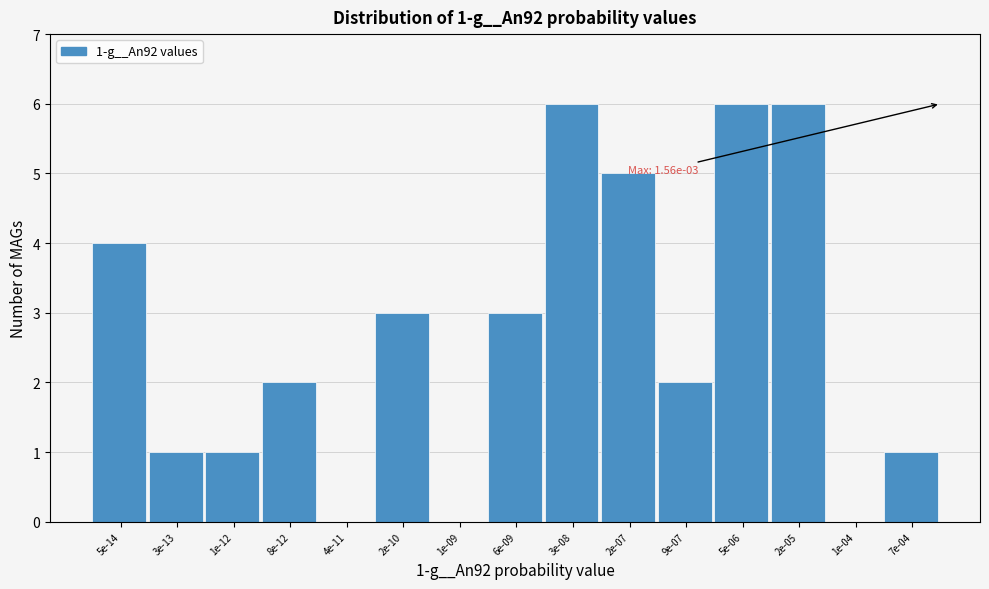

Reading left to right, what are all the values shown in this chart?

5e-14=4	3e-13=1	1e-12=1	8e-12=2	4e-11=0	2e-10=3	1e-09=0	6e-09=3	3e-08=6	2e-07=5	9e-07=2	5e-06=6	2e-05=6	1e-04=0	7e-04=1